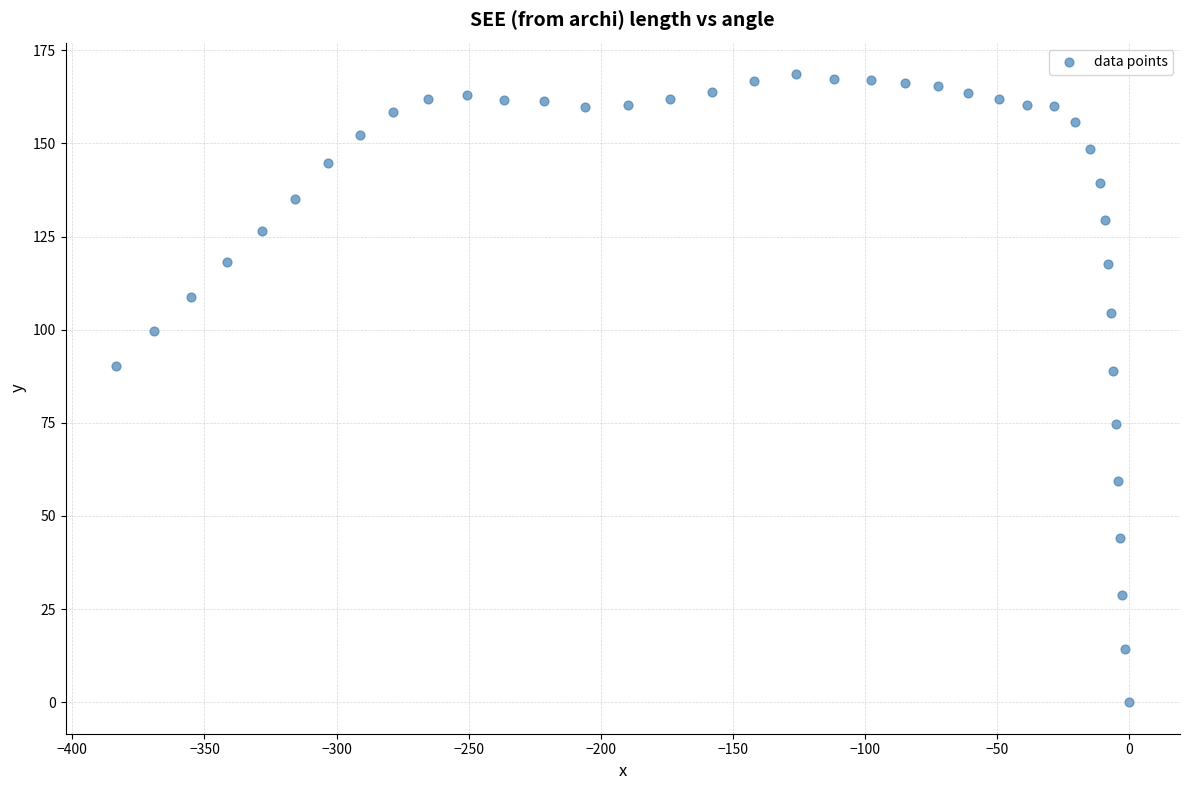

What is the range of X values (max minus min)?

383.4